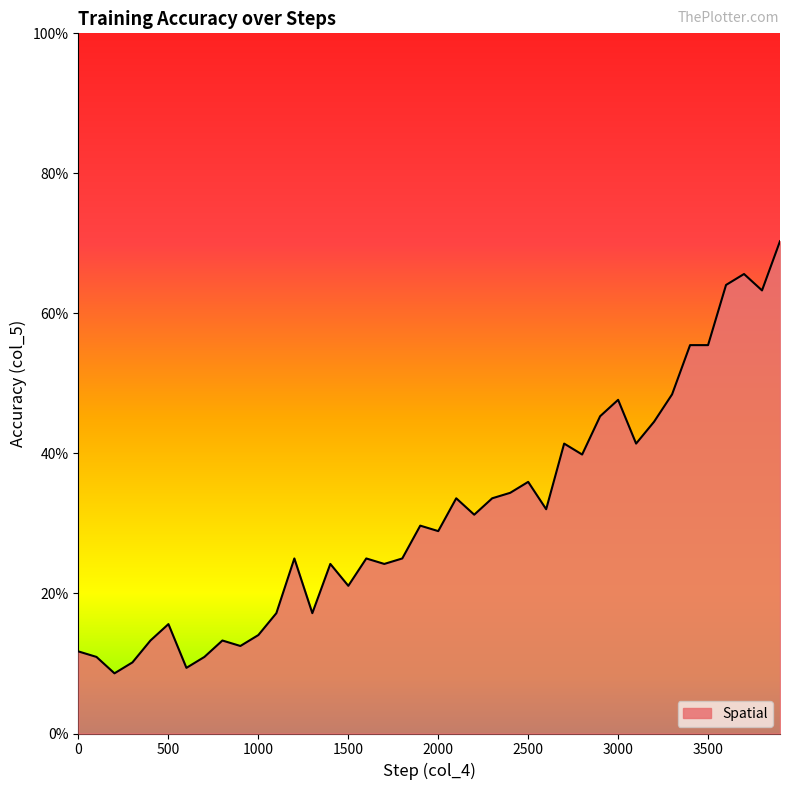

Does the chart display data point markers on the line(s)?

No